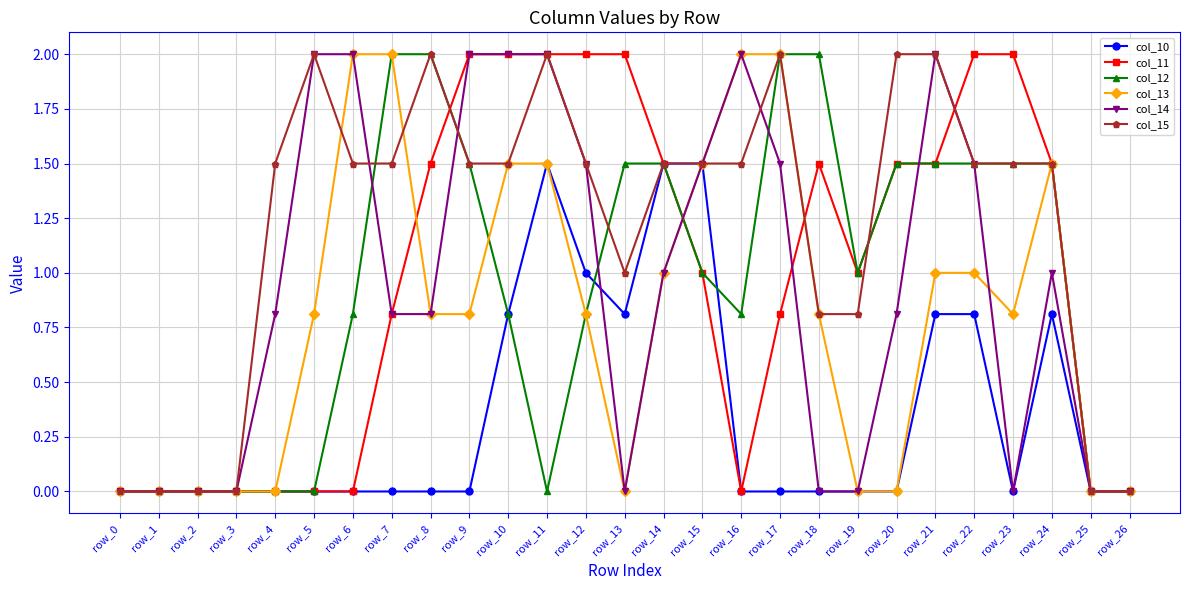

Reading left to right, extract all data points from this chart.

col_10: 0.0	0.0	0.0	0.0	0.0	0.0	0.0	0.0	0.0	0.0	0.8	1.5	1.0	0.8	1.5	1.5	0.0	0.0	0.0	0.0	0.0	0.8	0.8	0.0	0.8	0.0	0.0
col_11: 0.0	0.0	0.0	0.0	0.0	0.0	0.0	0.8	1.5	2.0	2.0	2.0	2.0	2.0	1.5	1.0	0.0	0.8	1.5	1.0	1.5	1.5	2.0	2.0	1.5	0.0	0.0
col_12: 0.0	0.0	0.0	0.0	0.0	0.0	0.8	2.0	2.0	1.5	0.8	0.0	0.8	1.5	1.5	1.0	0.8	2.0	2.0	1.0	1.5	1.5	1.5	1.5	1.5	0.0	0.0
col_13: 0.0	0.0	0.0	0.0	0.0	0.8	2.0	2.0	0.8	0.8	1.5	1.5	0.8	0.0	1.0	1.5	2.0	2.0	0.8	0.0	0.0	1.0	1.0	0.8	1.5	0.0	0.0
col_14: 0.0	0.0	0.0	0.0	0.8	2.0	2.0	0.8	0.8	2.0	2.0	2.0	1.5	0.0	1.0	1.5	2.0	1.5	0.0	0.0	0.8	2.0	1.5	0.0	1.0	0.0	0.0
col_15: 0.0	0.0	0.0	0.0	1.5	2.0	1.5	1.5	2.0	1.5	1.5	2.0	1.5	1.0	1.5	1.5	1.5	2.0	0.8	0.8	2.0	2.0	1.5	1.5	1.5	0.0	0.0